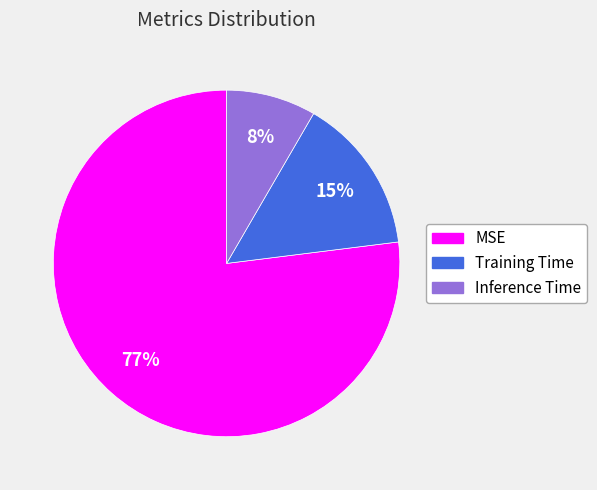

True or false: MSE accounts for 82% of the total.

False